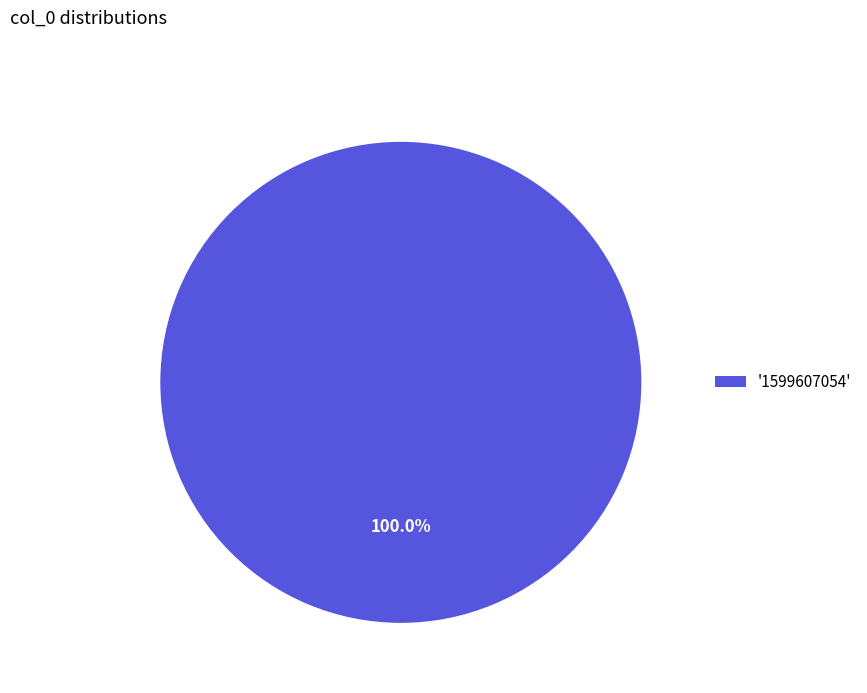

Is there a majority slice in this chart?

Yes